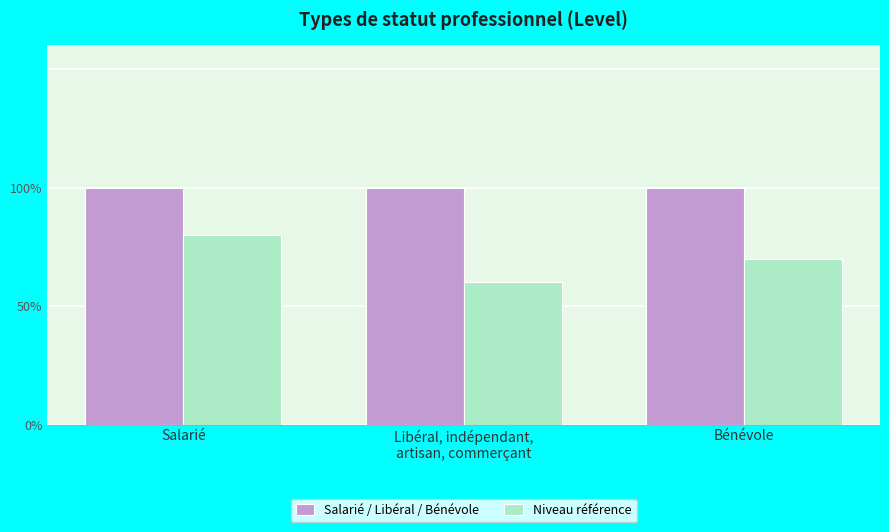

Reading right to left, list all the values displayed in this chart.

Salarié / Libéral / Bénévole: 1.0	1.0	1.0
Niveau référence: 0.7	0.6	0.8